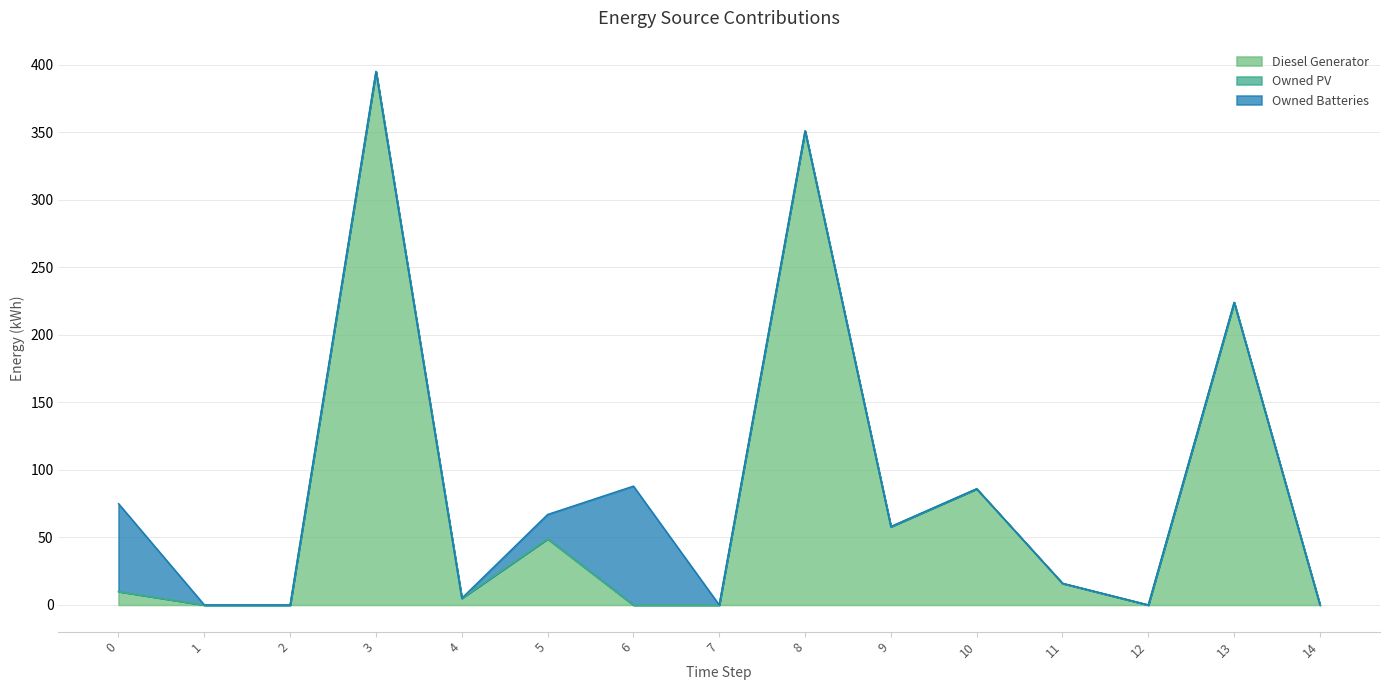

List the series in order of their peak value, highest first.

Diesel Generator, Owned Batteries, Owned PV